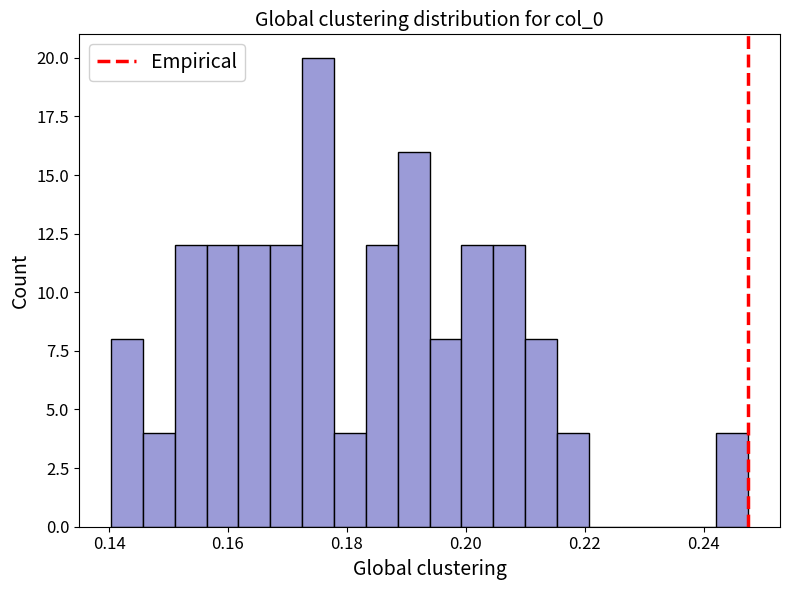

Around what value on the x-axis is the tallest bar? Give the approximate position of its centre, as read against the axis.

0.176